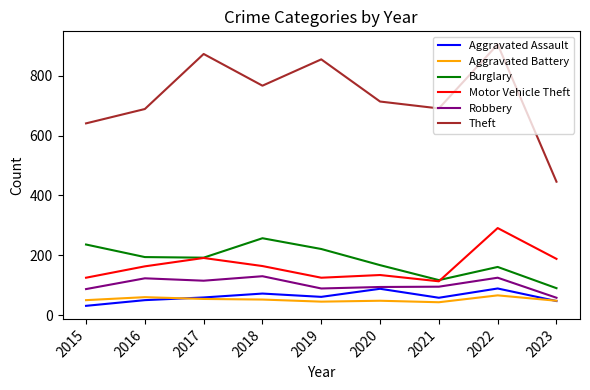

Read the Aggravated Battery value at 2020, to the nearest 10.

50